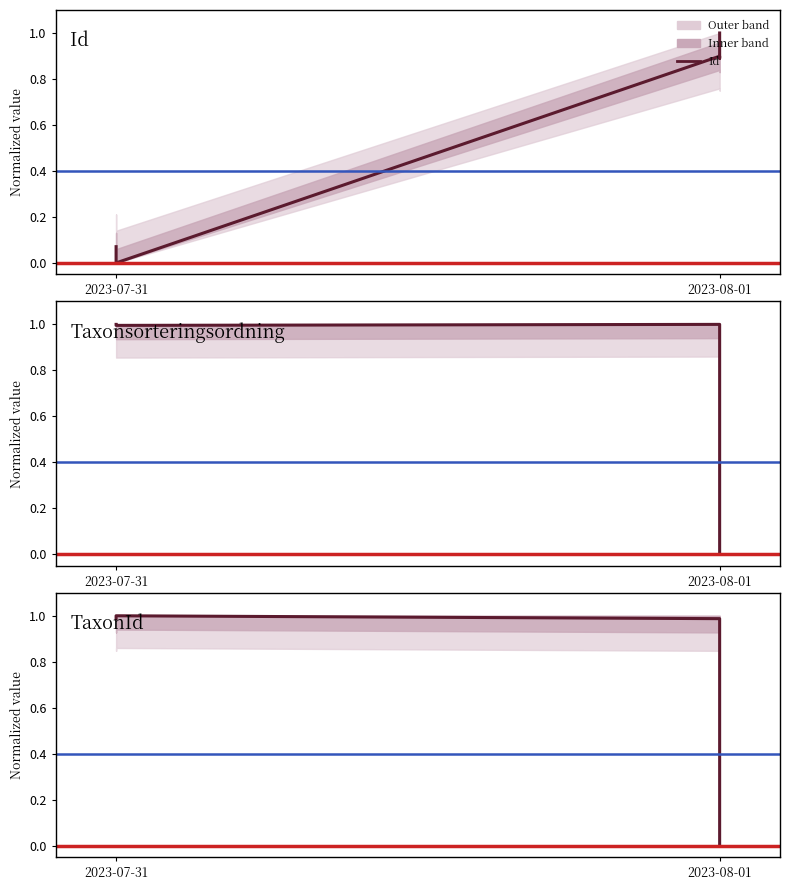

Does the chart display data point markers on the line(s)?

No